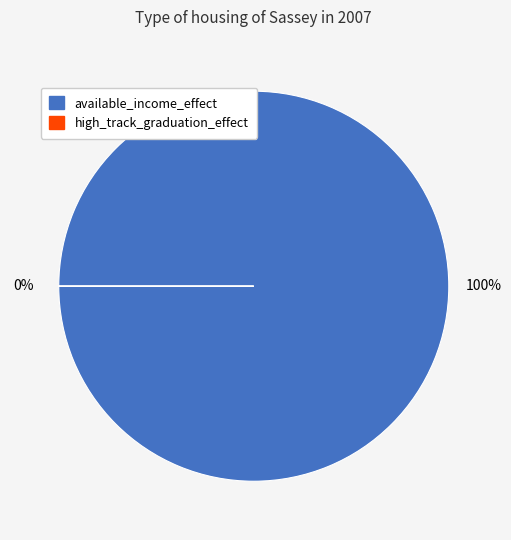

Rank the categories by value from lowest to highest.

high_track_graduation_effect, available_income_effect